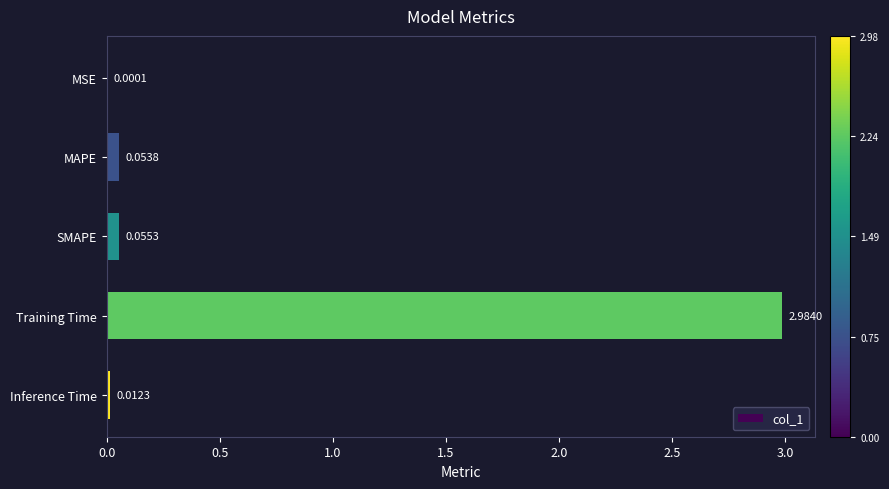

Are the bars grouped side by side (vs. stacked)?

No